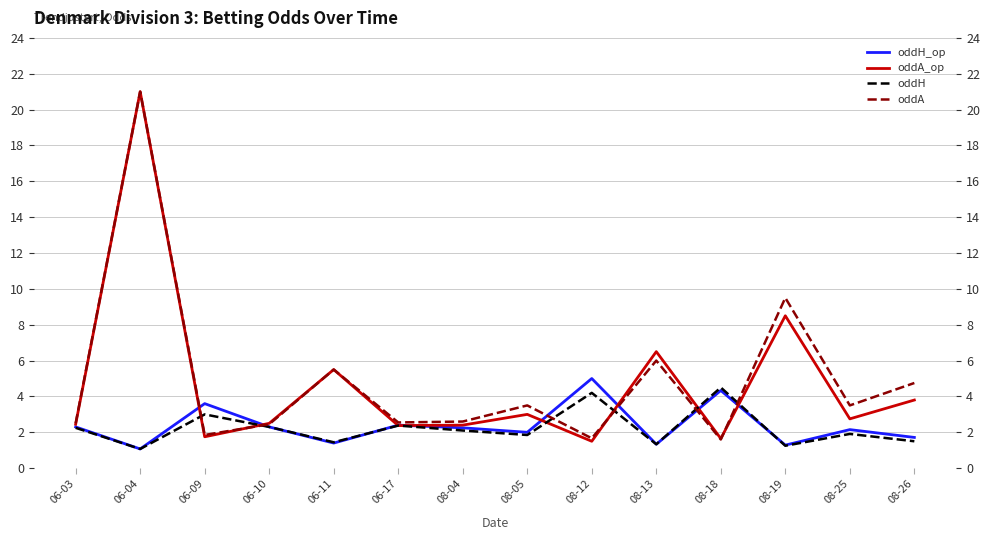

List the series in order of their peak value, highest first.

oddA_op, oddA, oddH_op, oddH